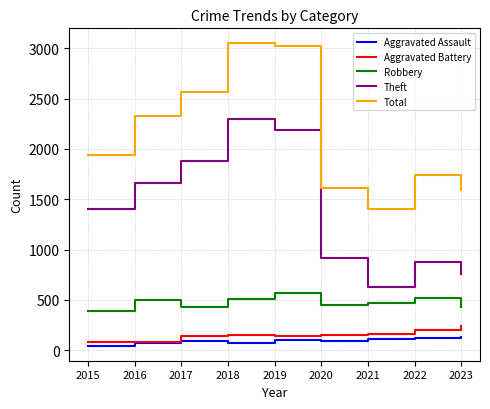

True or false: Total and Aggravated Assault intersect in this chart.

False